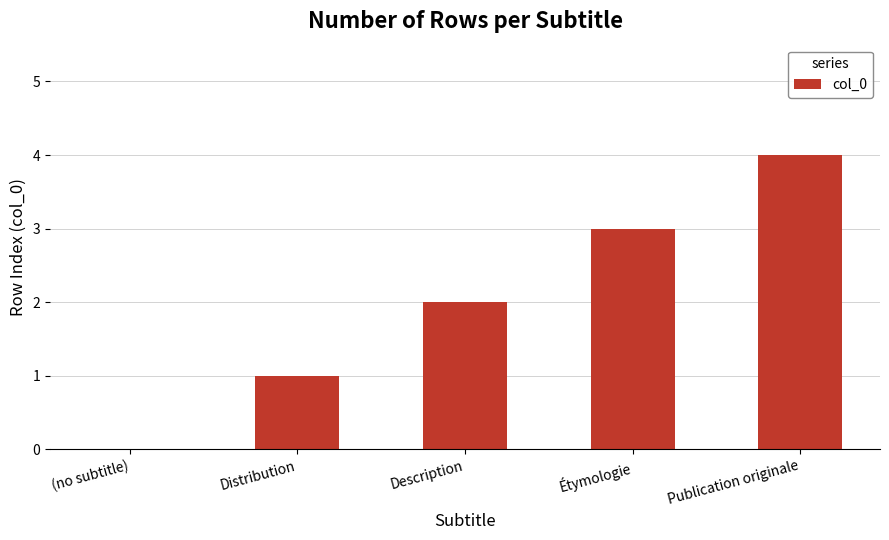

What is the sum of all values?

10